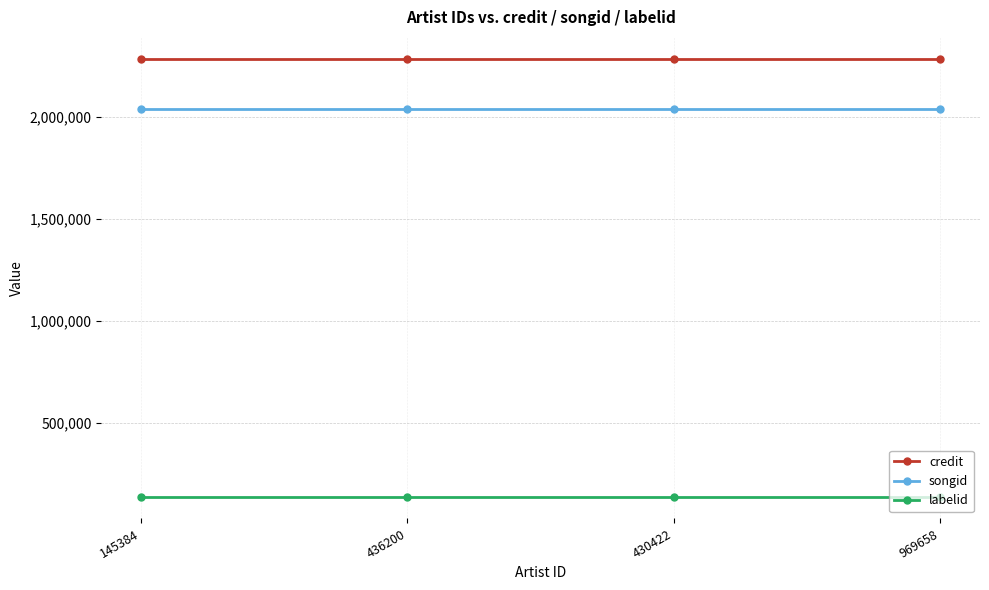

What is the sum of all songid values?

8139452